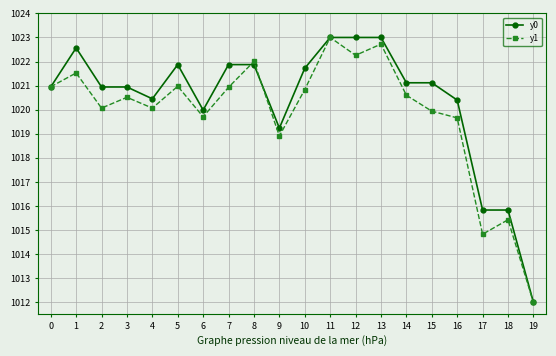

In y1, how many points are lower than both neighbors (excluding endpoints)?

6